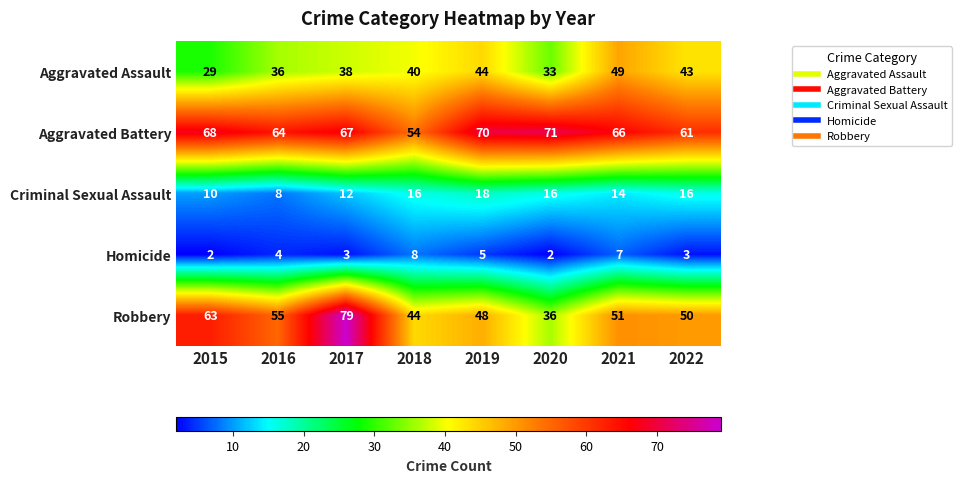

Where does the Aggravated Battery series first go above 67?

2015